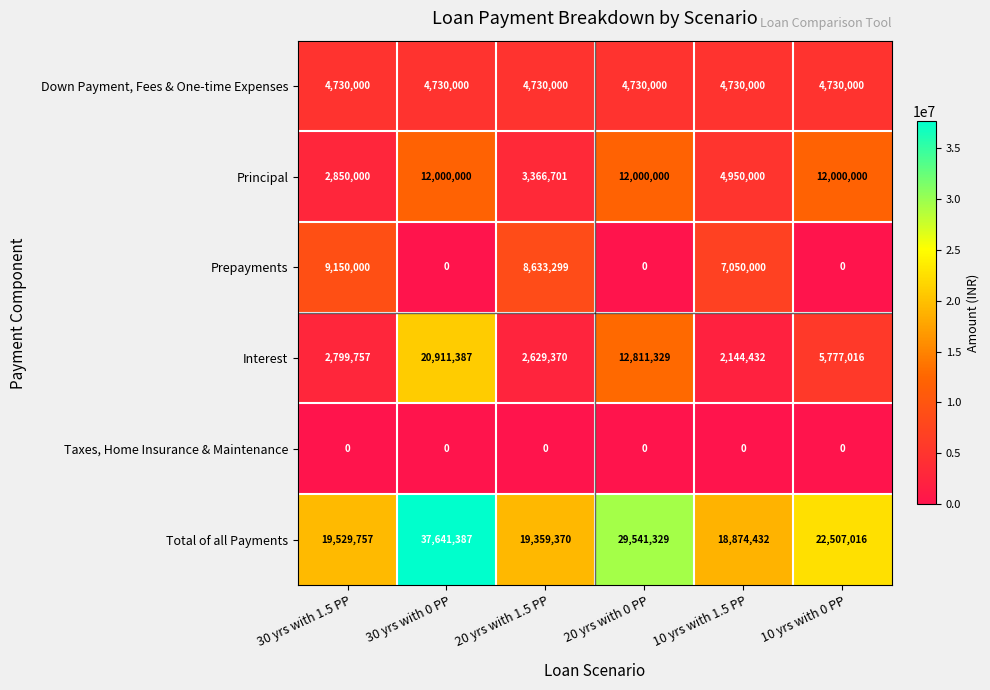

At how many categories does at least one series exceed 14497221?

6